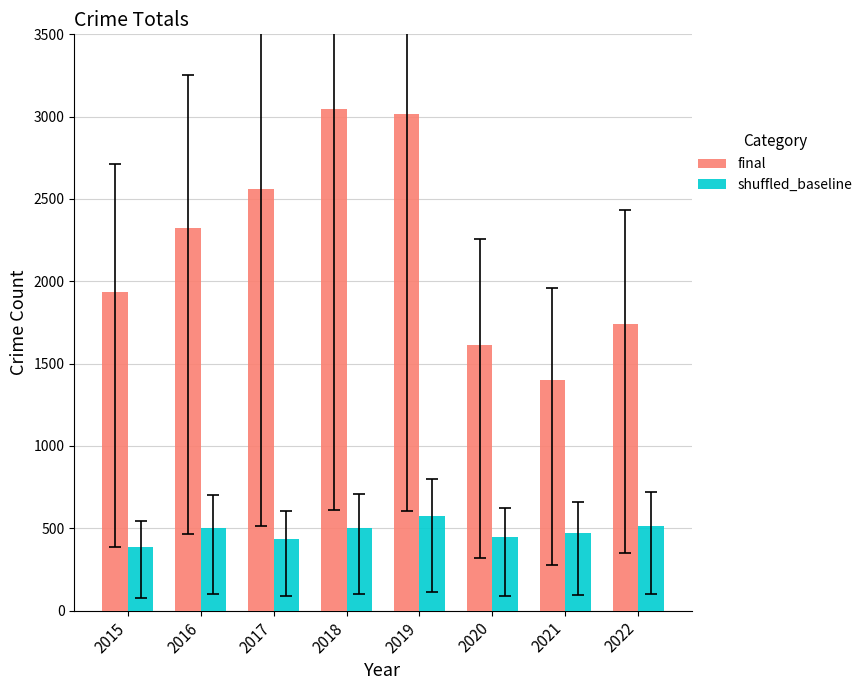

What is the difference between the highest and lowest values at 2020?

1166